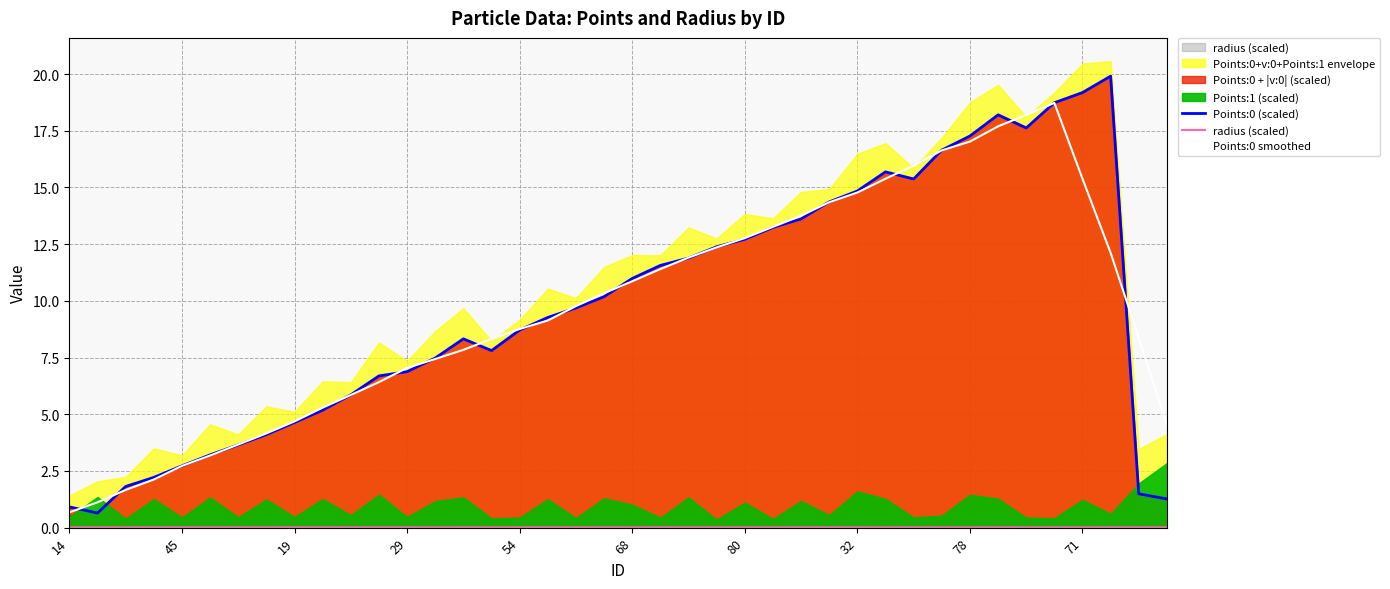

In Points:0 (scaled), how many points are lower than both neighbors (excluding endpoints)?

4